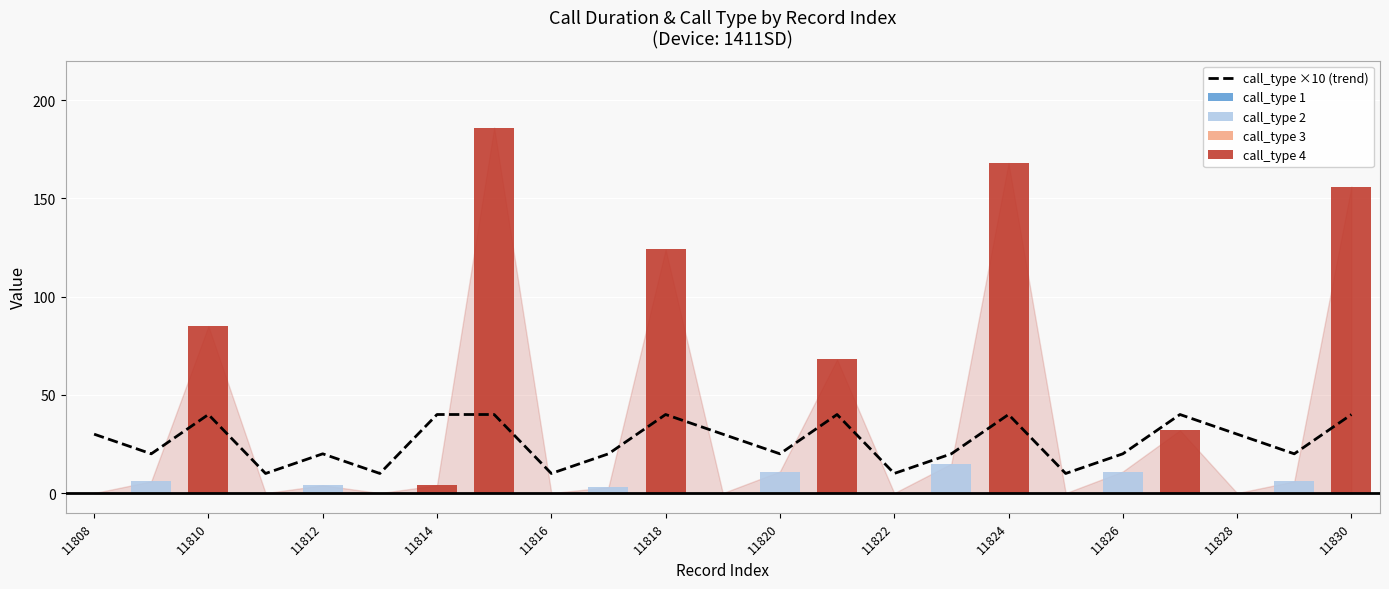

Approximately how many times larger is the value at 11817 compared to 11826?

1.0